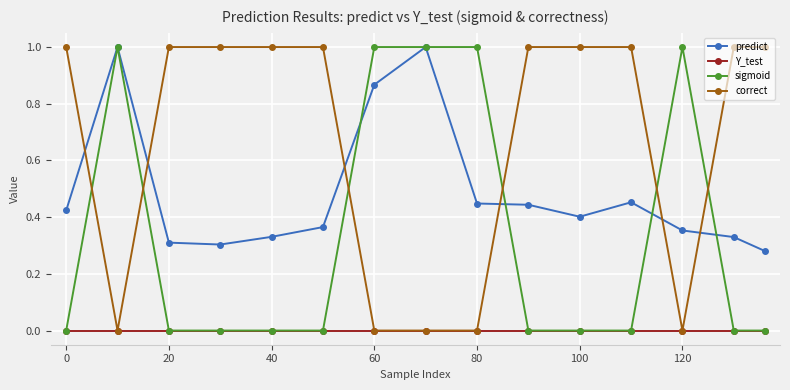

What is the highest value of the correct series?

1.0